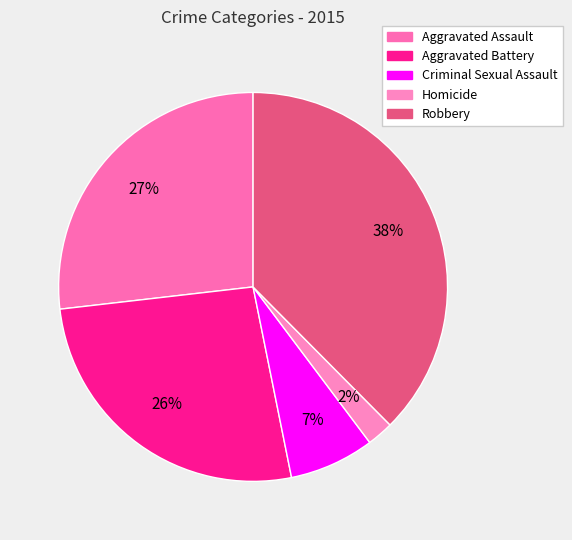

What is the total percentage of Robbery and Aggravated Assault?

64.4%